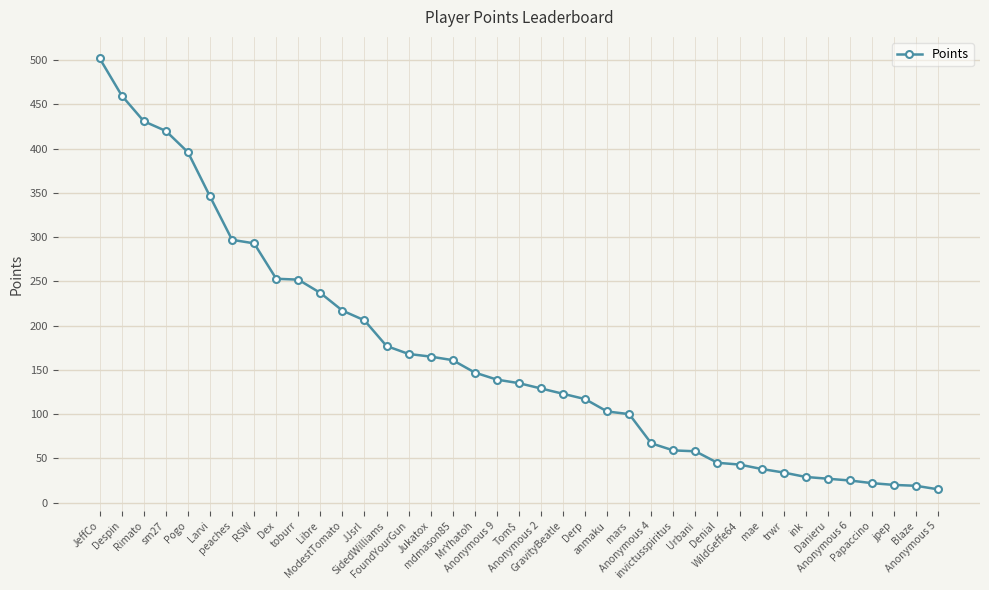

What is the change in value from Anonymous 2 to Anonymous 6?

-104